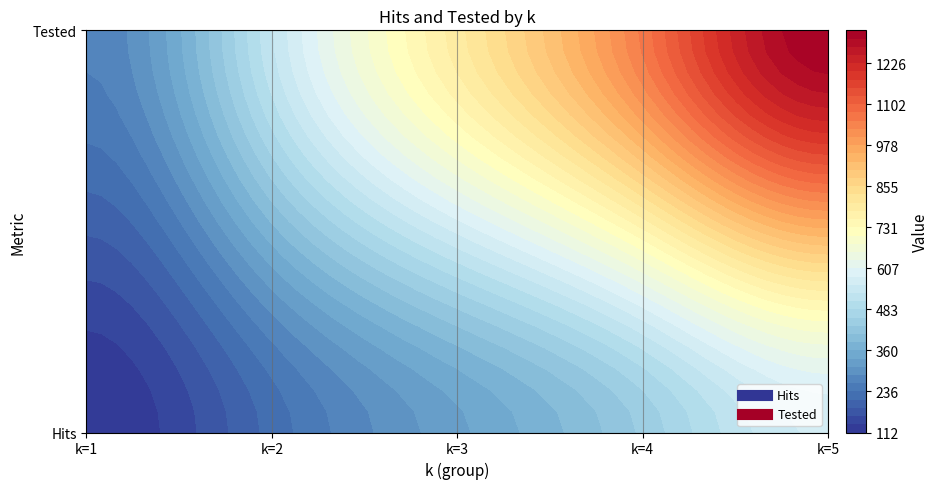

List the series in order of their peak value, highest first.

2, 1